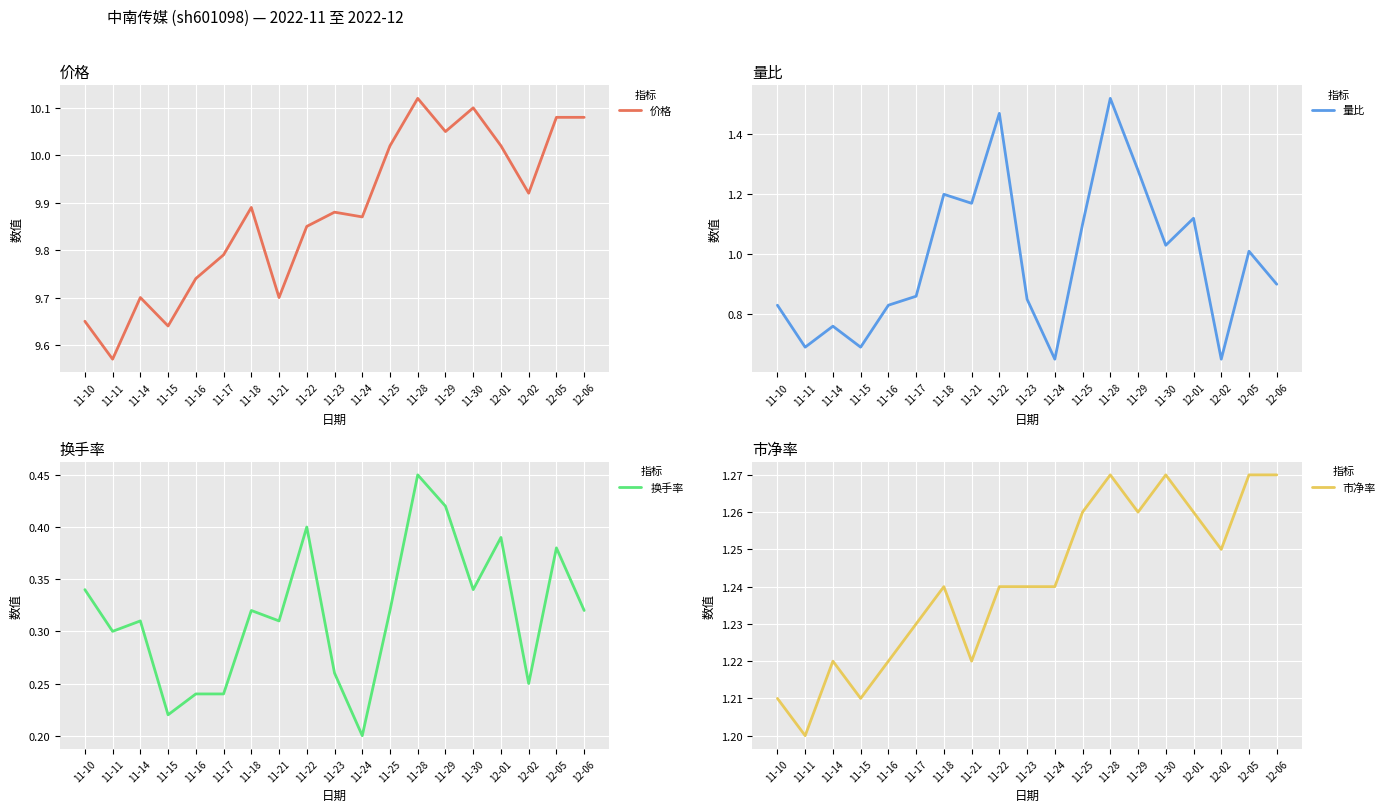

What position from the right is 11-22?

11